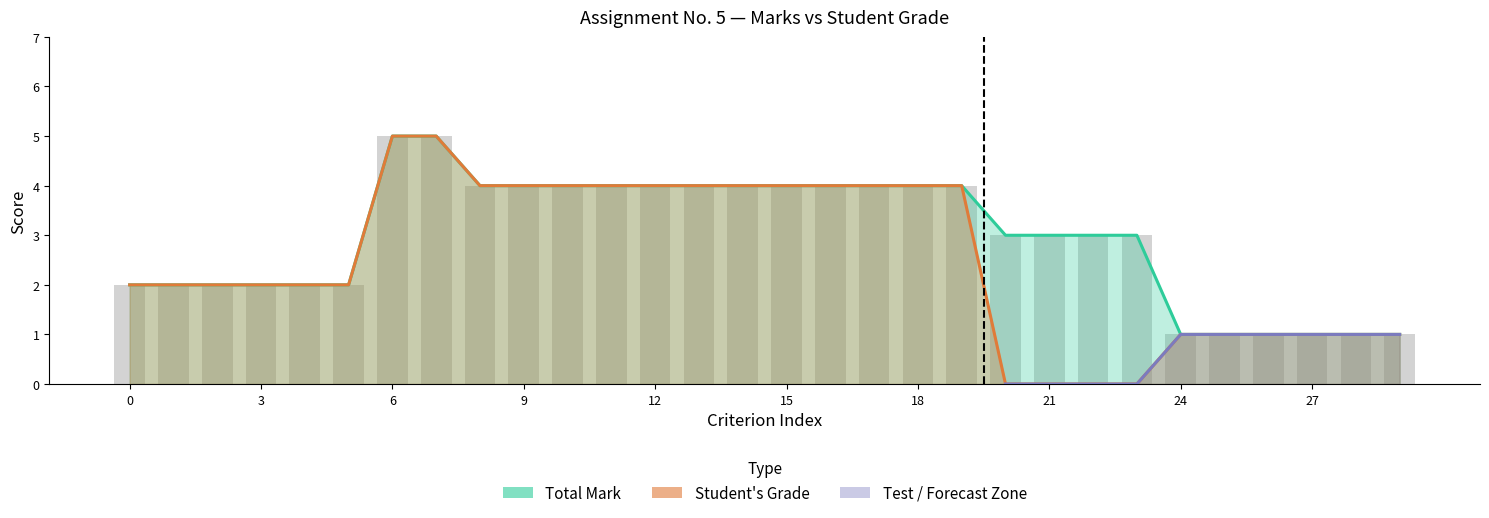

Between 21 and 8, which is larger?

8